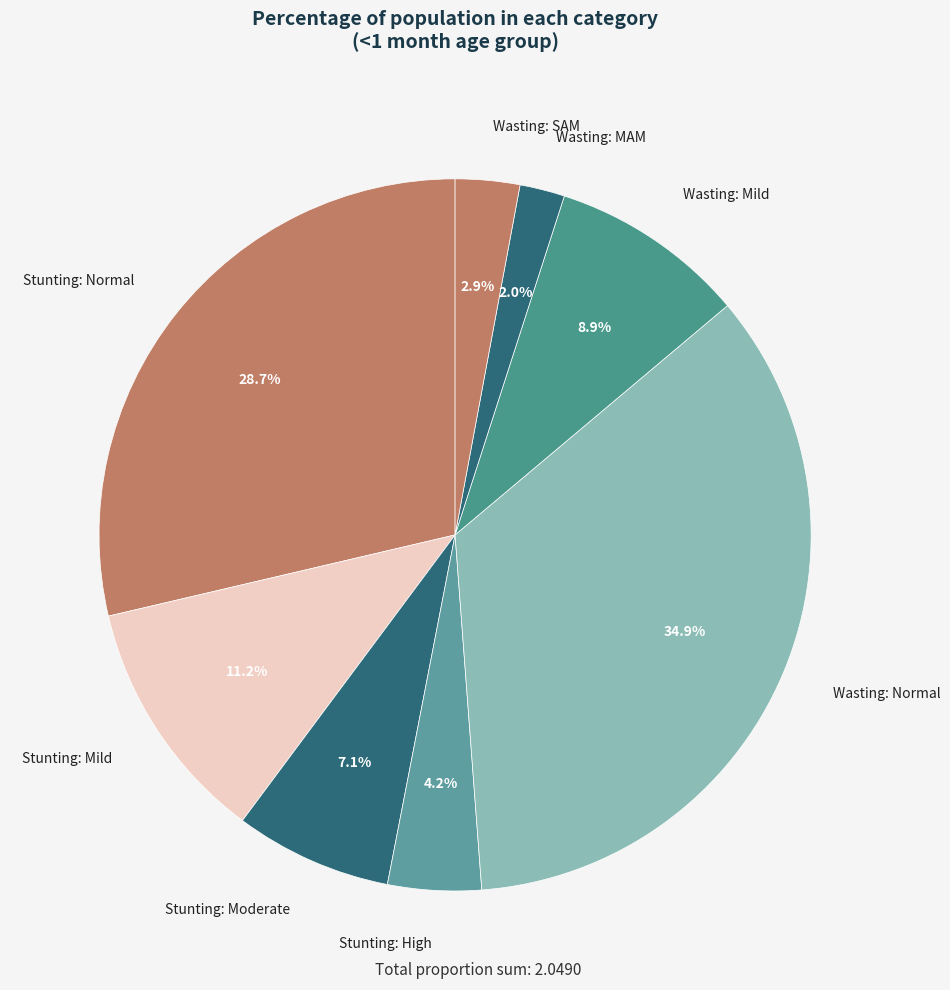

Which has a higher value, Wasting: Mild or Wasting: MAM?

Wasting: Mild